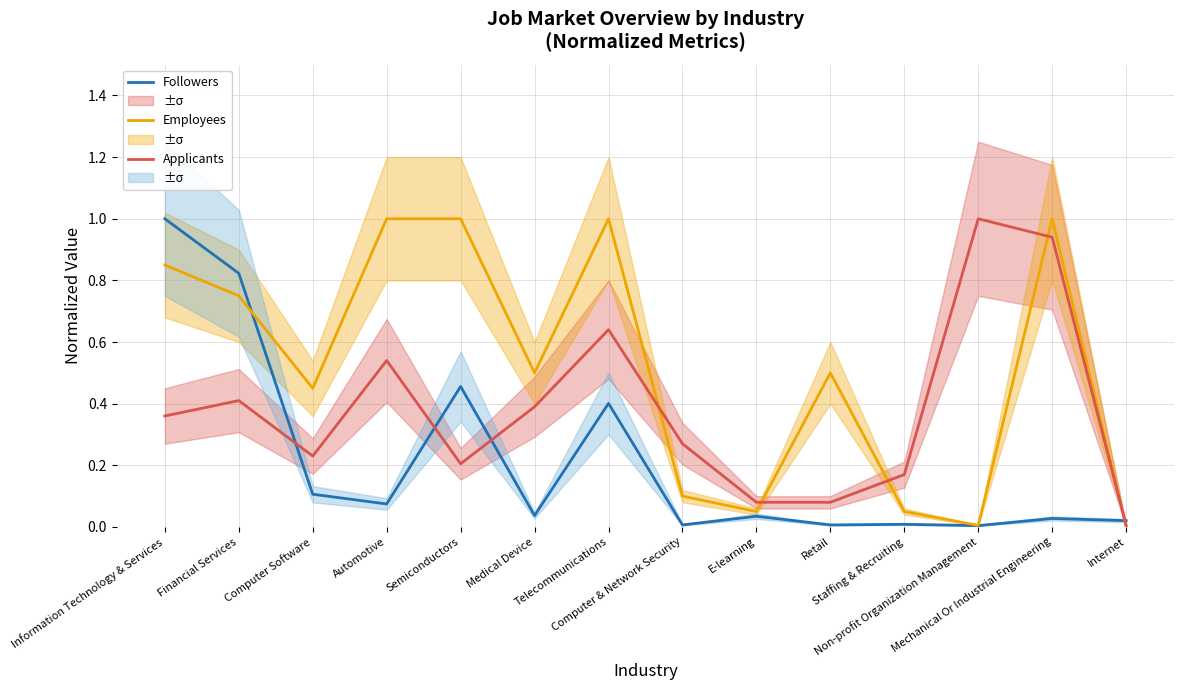

Which series has the widest spread of values?

Employees